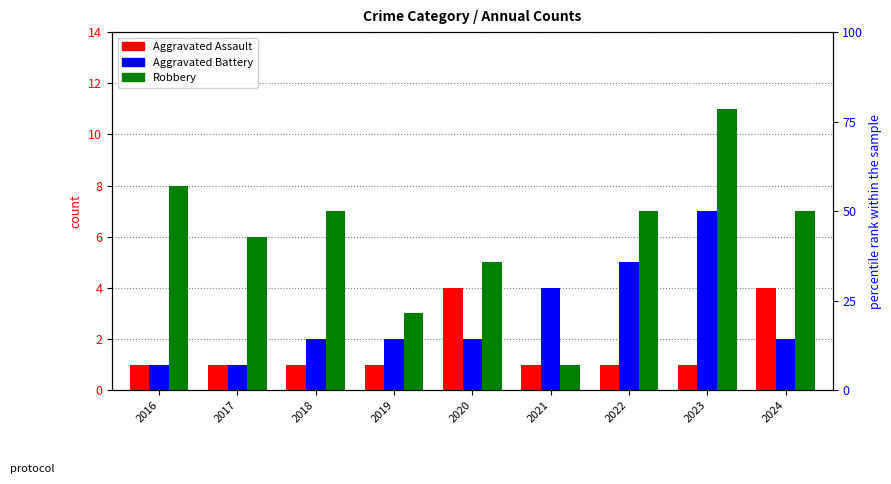

Count the Aggravated Battery values in the range 2 to 4.

5